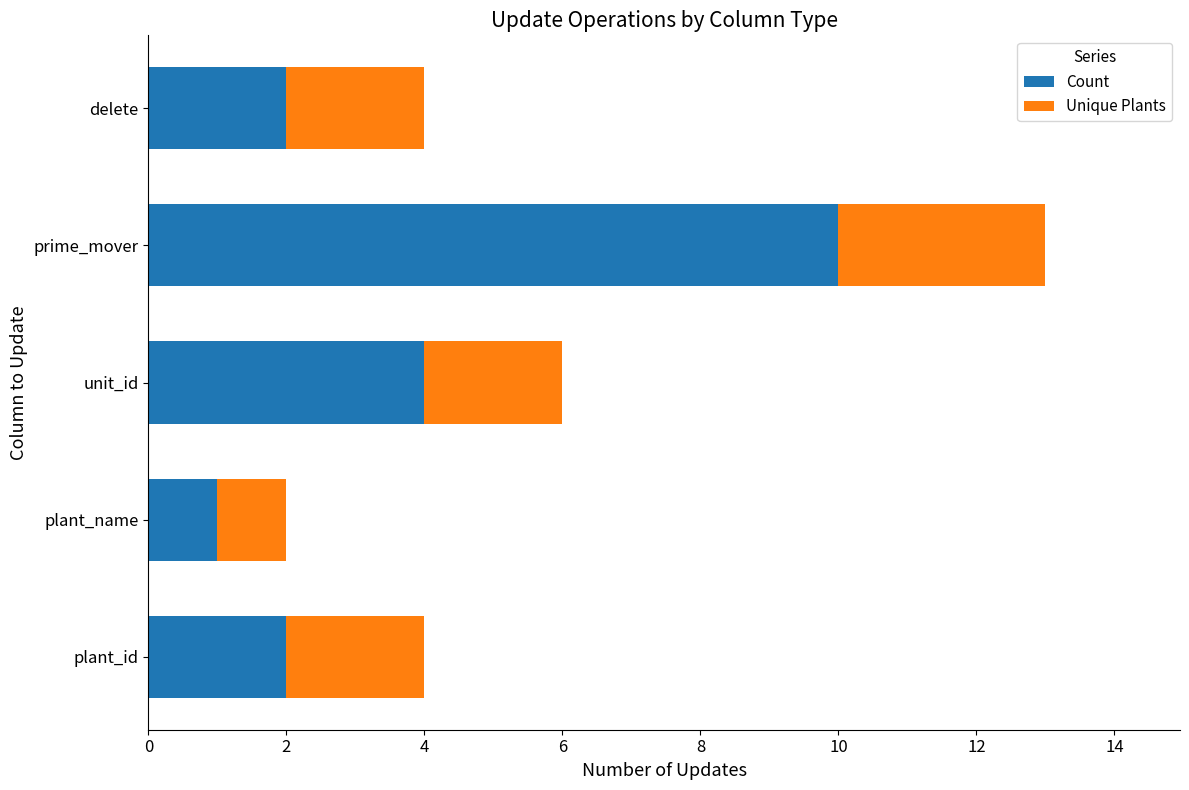

At which label does Count reach its minimum?

plant_name